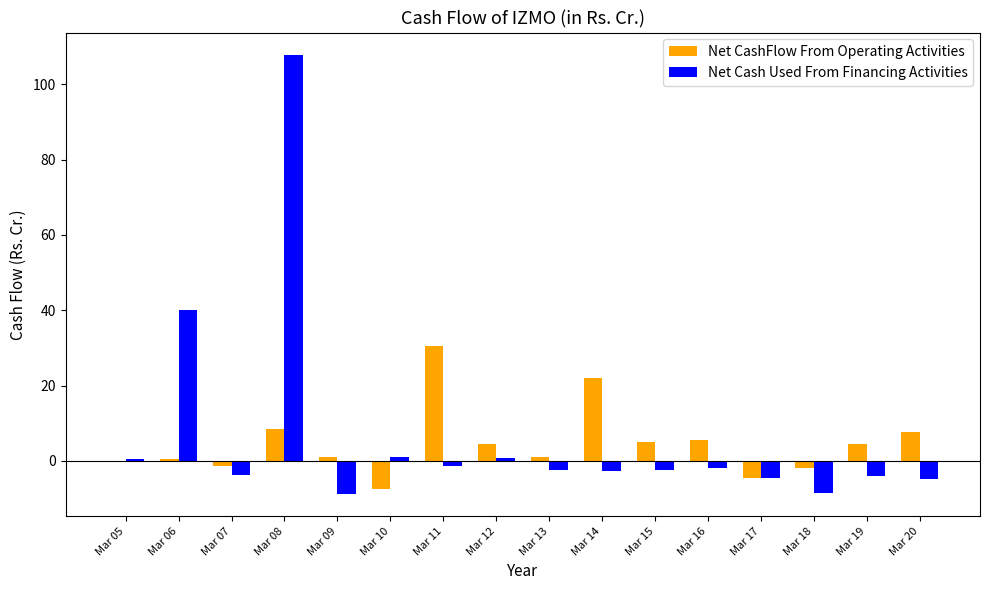

The value of Net Cash Used From Financing Activities at Mar 20 is -4.8. True or false?

True